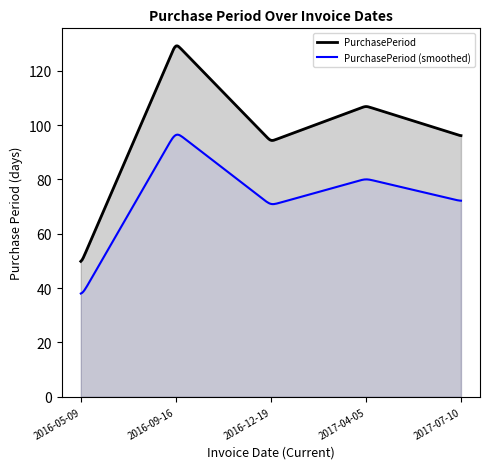

What is the label of the 1st point from the left?

2016-05-09